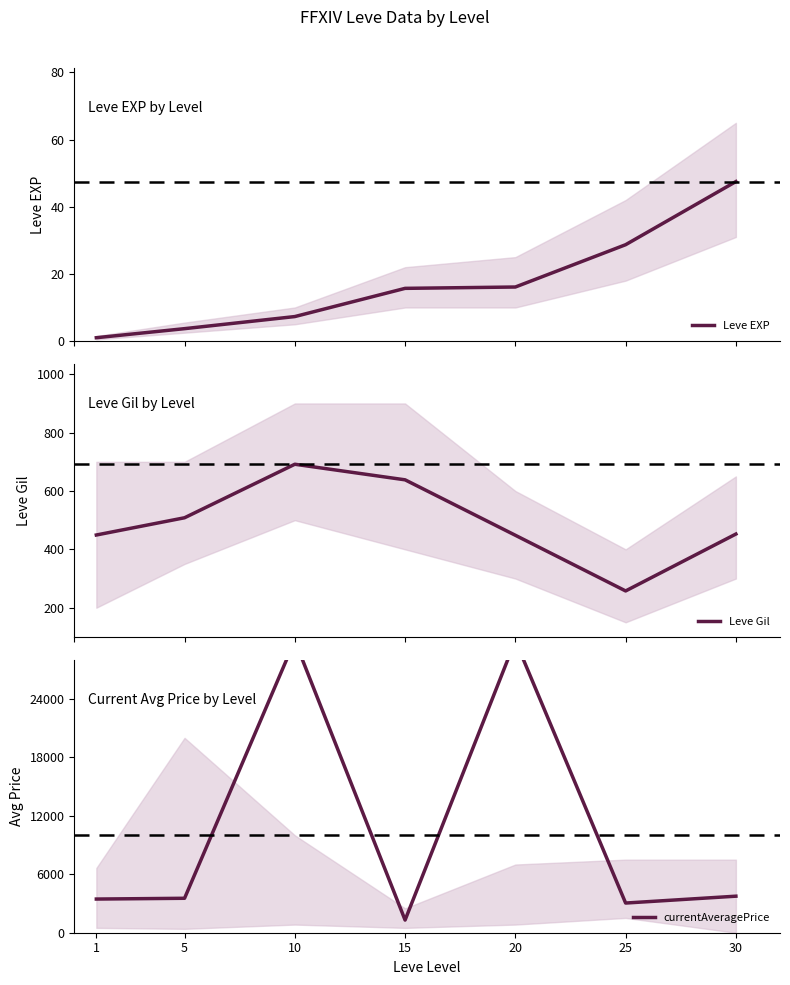

True or false: currentAveragePrice and Leve EXP intersect in this chart.

False